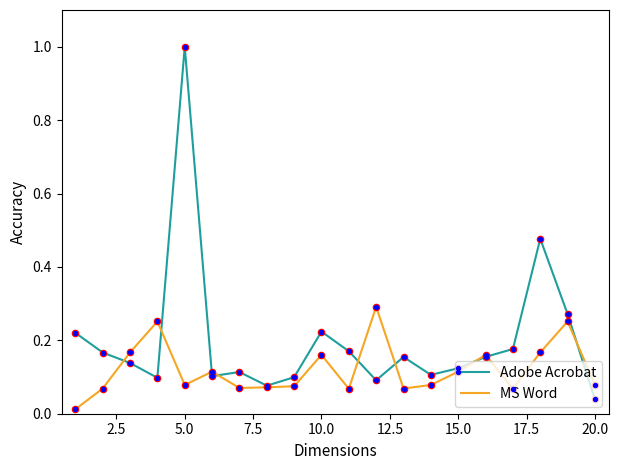

Which series has the largest total across all categories?

Adobe Acrobat